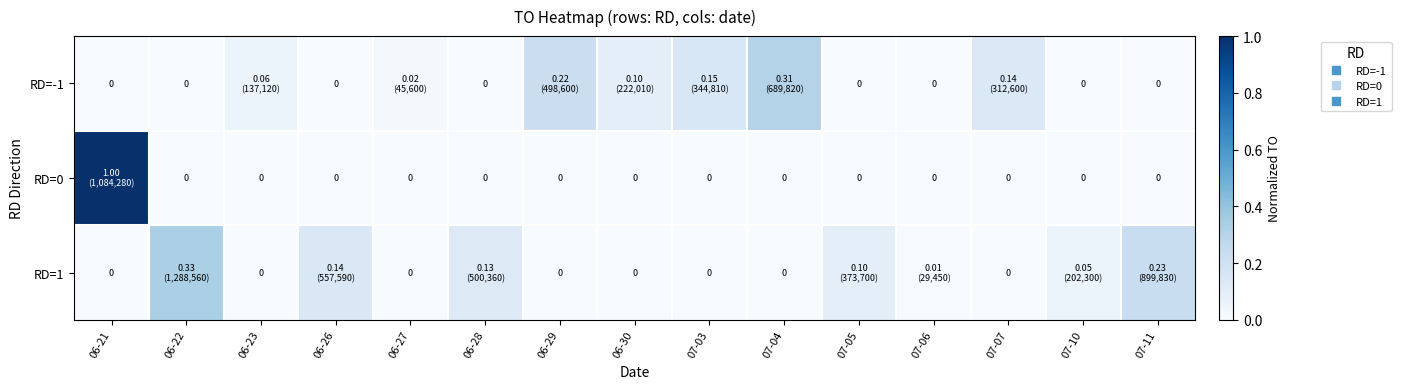

What is the difference between the highest and lowest values at 06-29?

0.2